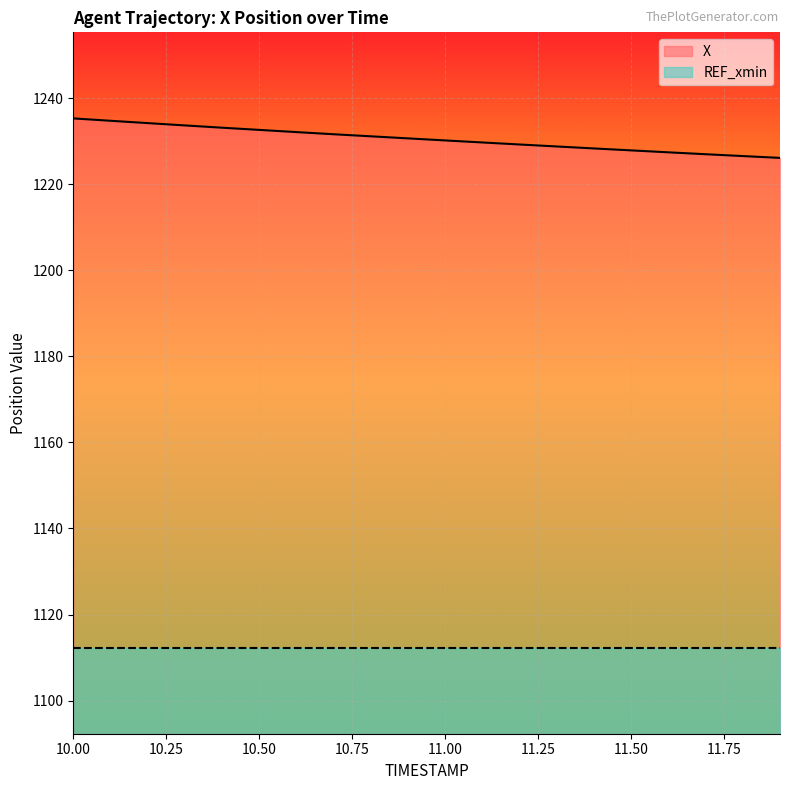

What is the average value?

1230.5